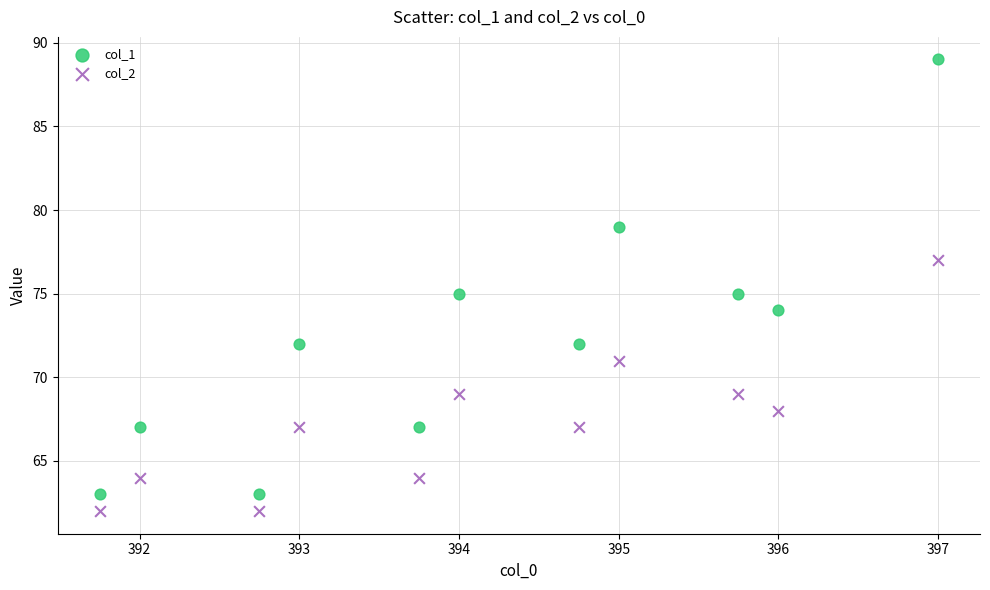

Which series has the widest spread of Y values?

col_1